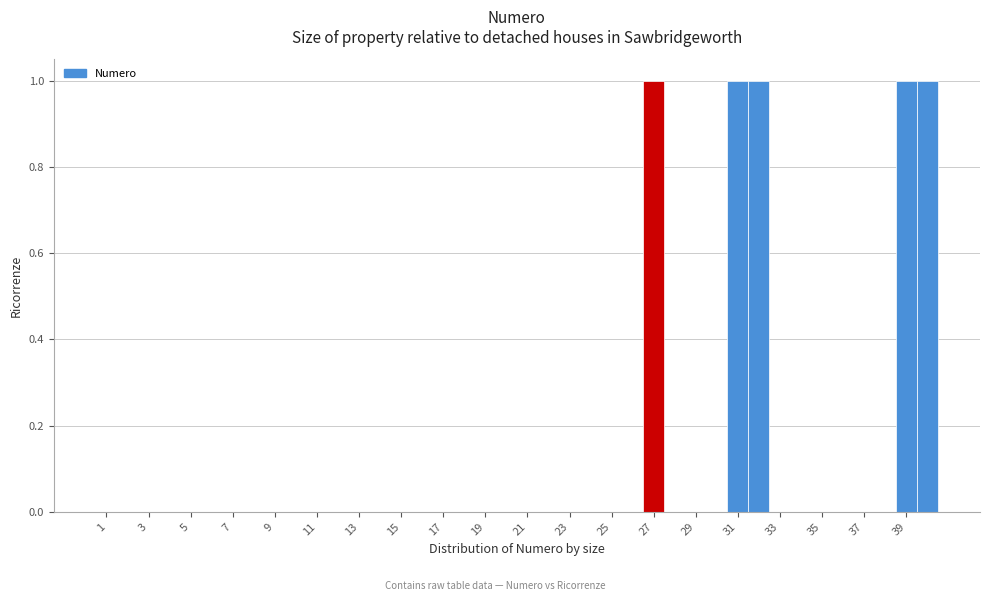

What is the height of the bar covering 31.5 to 32.5 on the x-axis? Neither the bar edges nor the heights are printed on the chart, so give them approximately, as read against the axes.

1